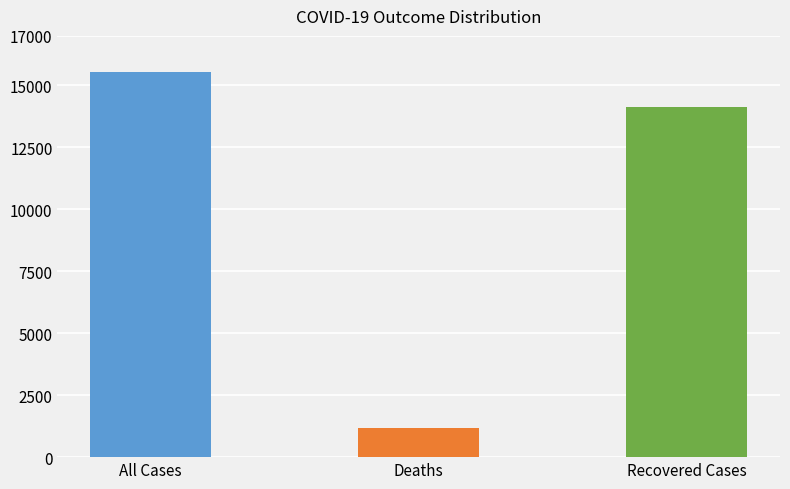

What is the minimum value shown in the chart?

1163